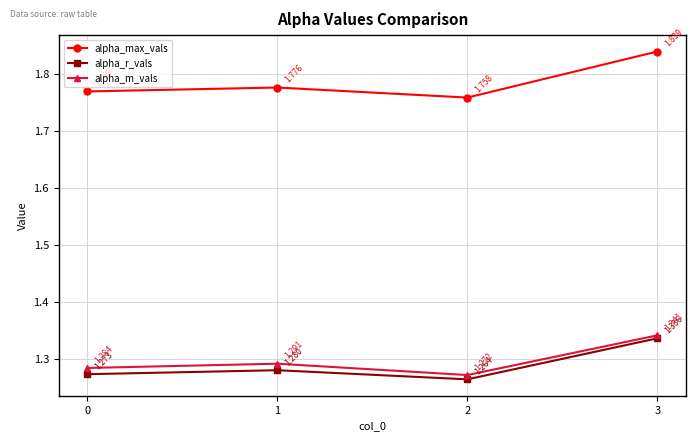

Is the value of alpha_max_vals at 1 greater than the value of alpha_m_vals at 2?

Yes